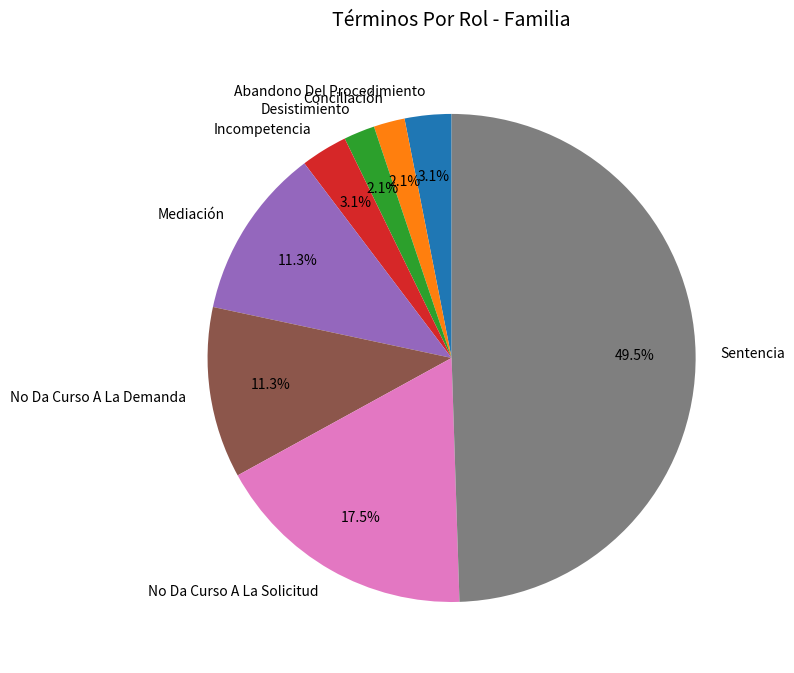

Is the sum of Sentencia and No Da Curso A La Demanda greater than half?

Yes